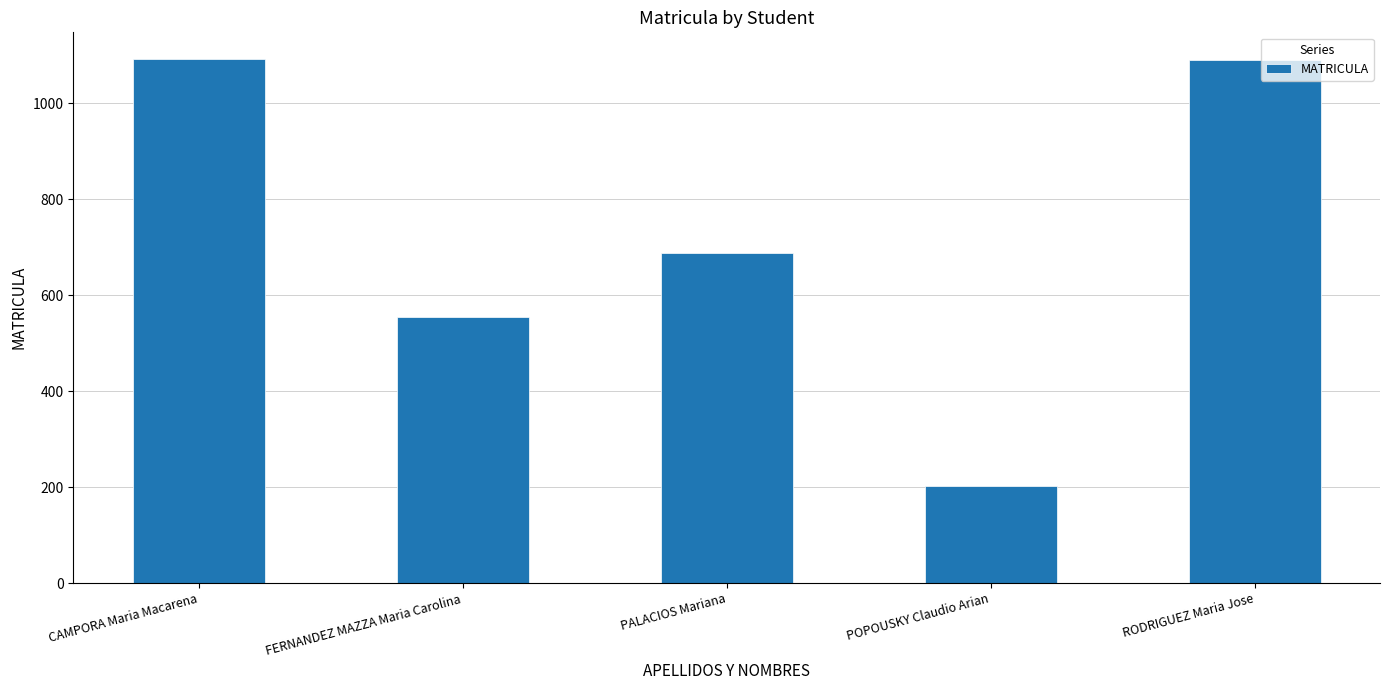

What is the change in value from PALACIOS Mariana to POPOUSKY Claudio Arian?

-485